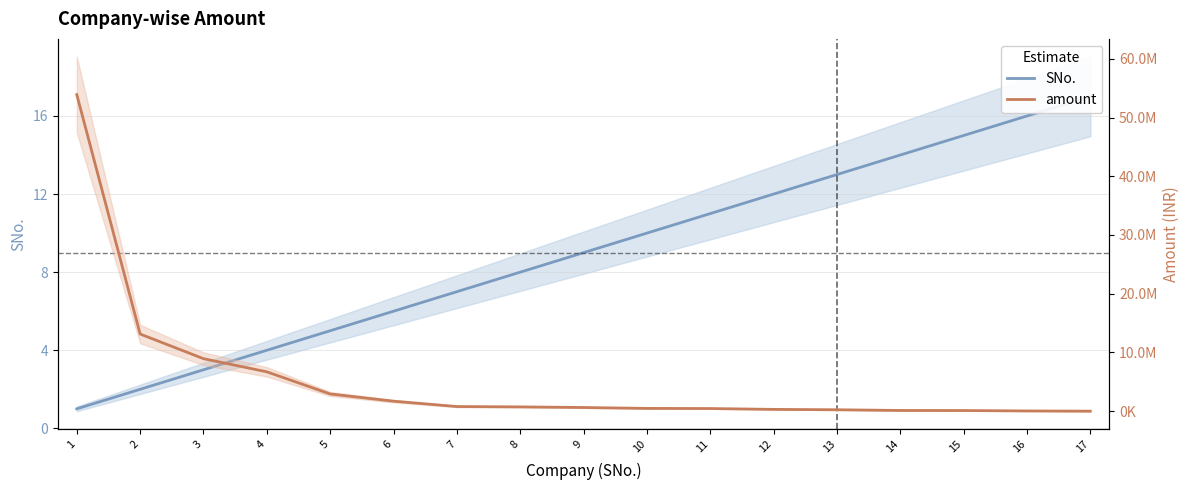

True or false: amount has more than 0 points higher than both neighbors.

False